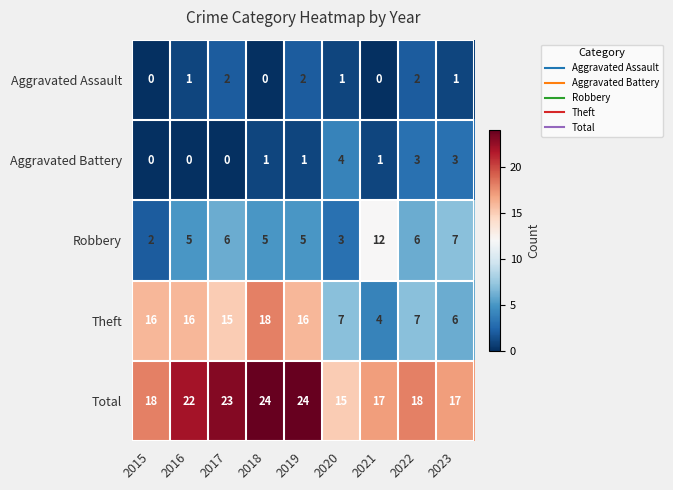

At 2022, list the series in order from largest to smallest.

Total, Theft, Robbery, Aggravated Battery, Aggravated Assault